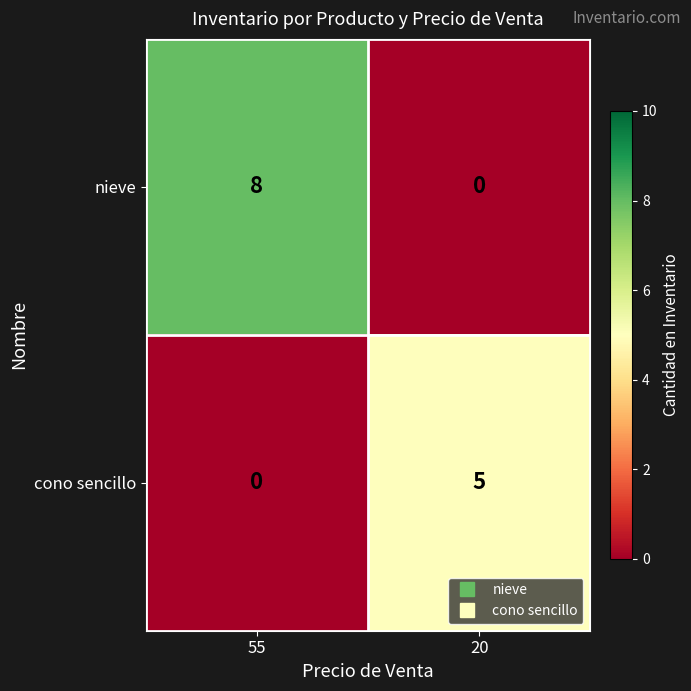

Which series has the largest total across all categories?

nieve